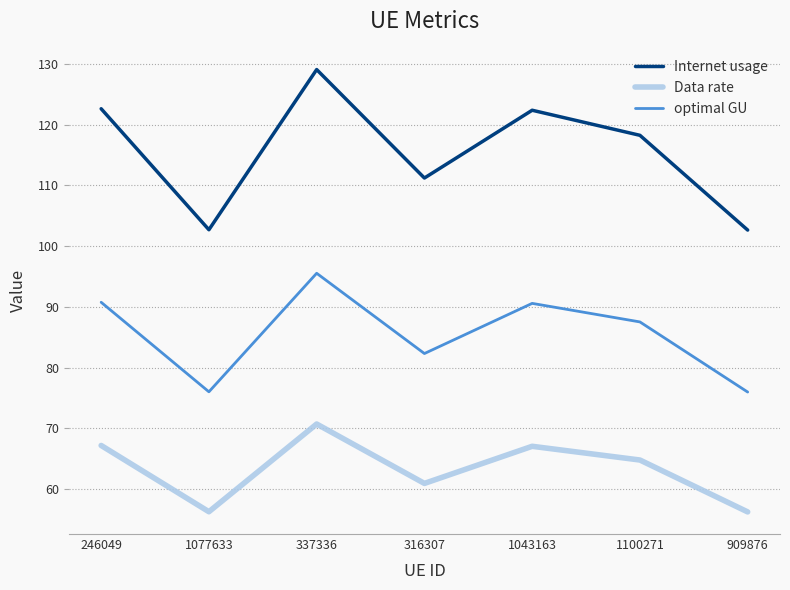

Rank the series at 337336 from highest to lowest value.

Internet usage, optimal GU, Data rate